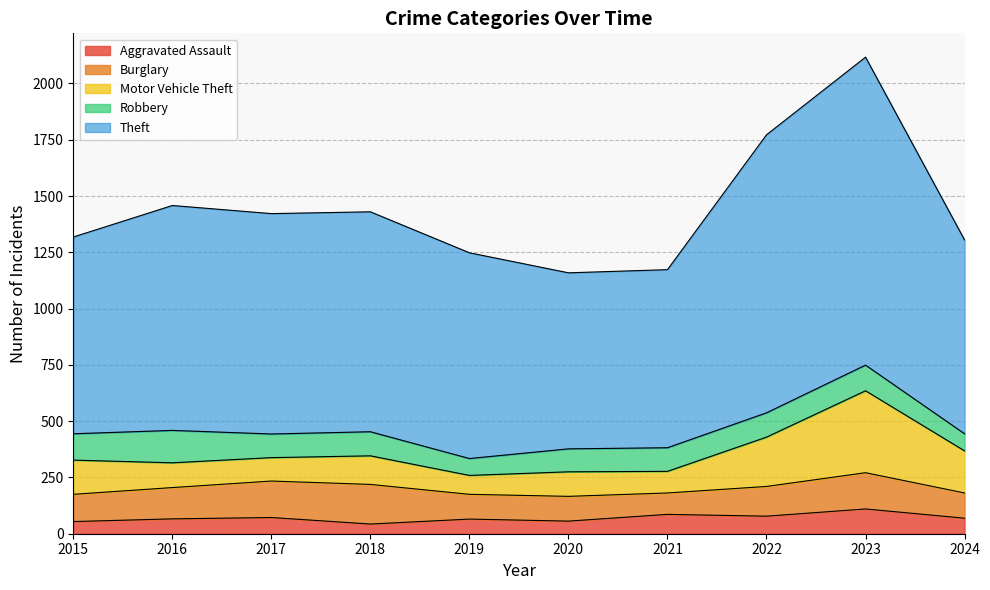

Between 2015 and 2017, which series saw the biggest shift?

Theft